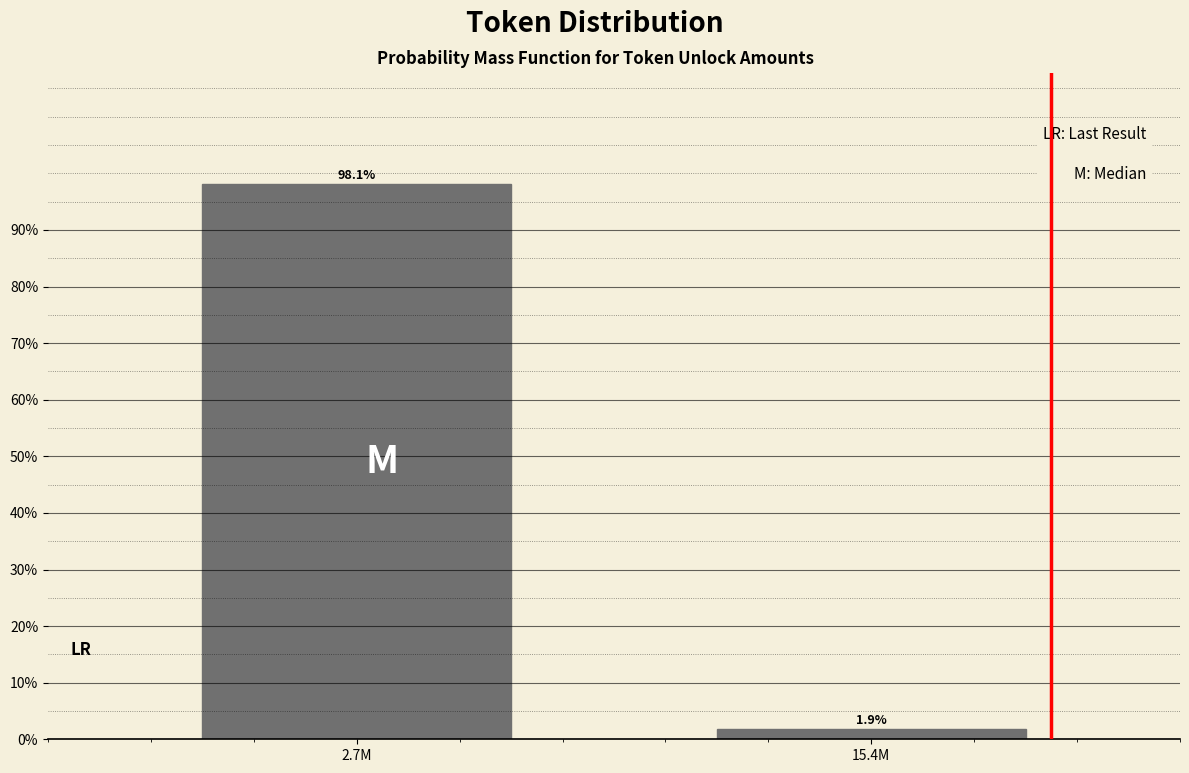

Reading left to right, extract all data points from this chart.

98.1	1.9